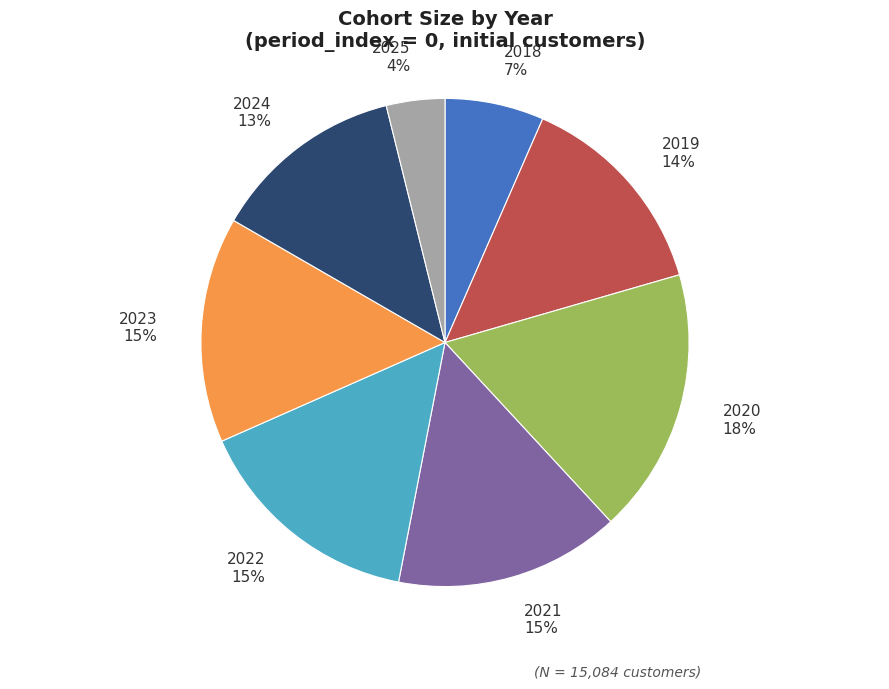

To the nearest percent, what is the average slice percentage?

12%